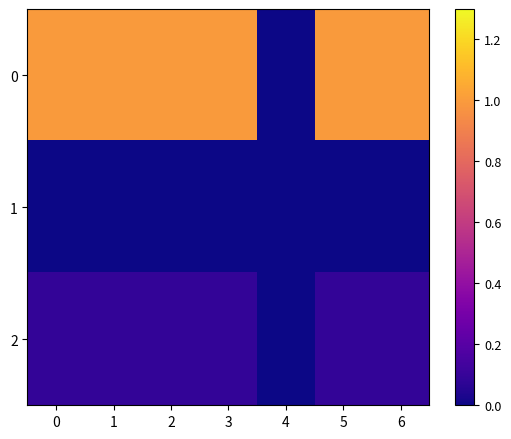

Which series changed the most between 5 and 6?

2